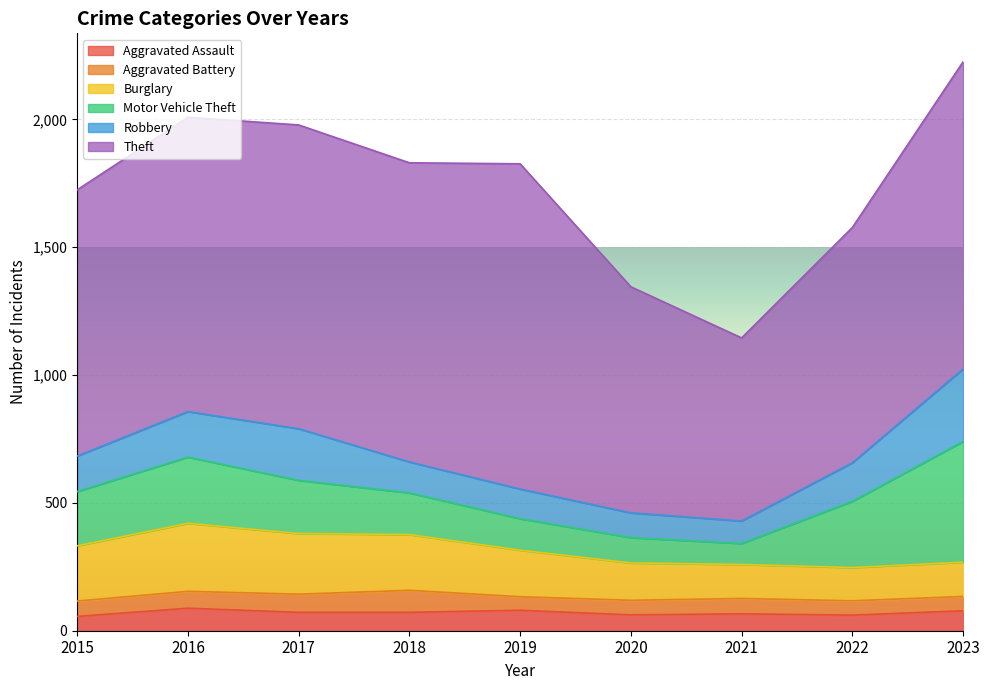

What is the sum of the Aggravated Assault values at 2021 and 2020?

128